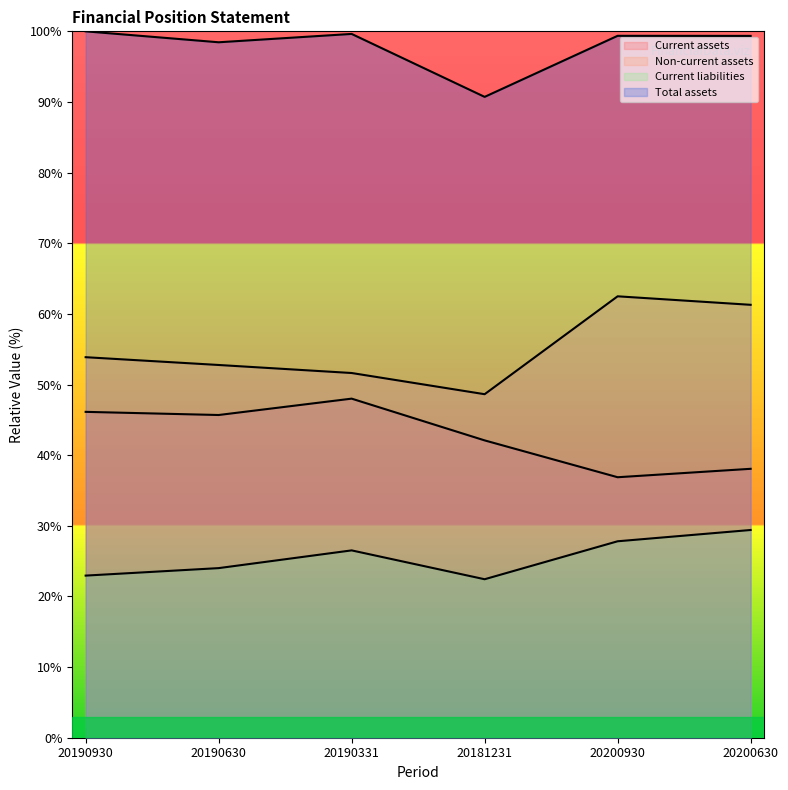

Where does the Total assets series first go above 99?

20190930